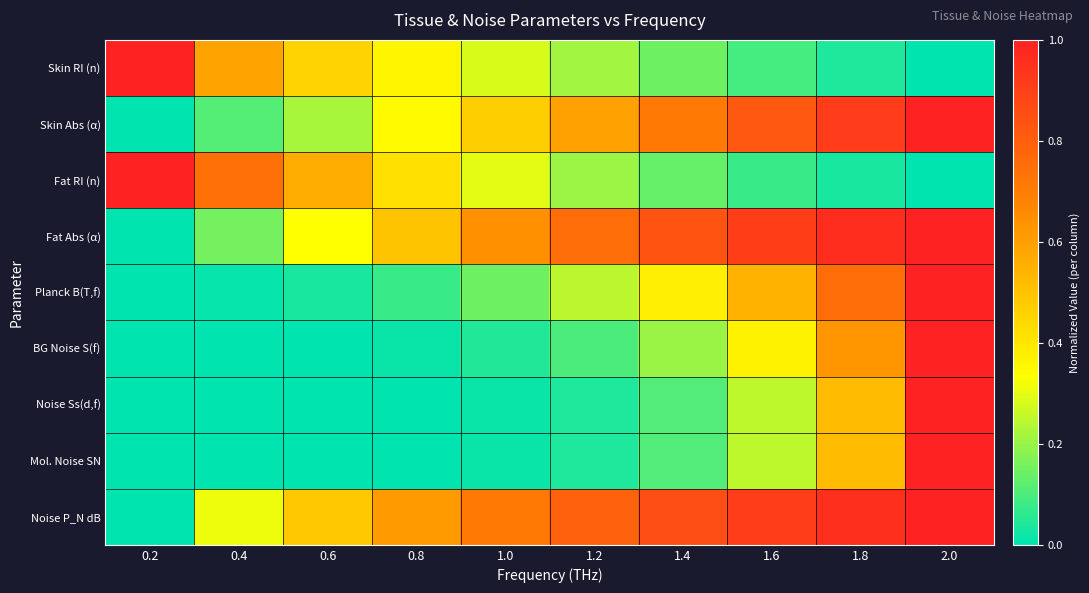

At which category does the chart reach its minimum across all series?

2.0